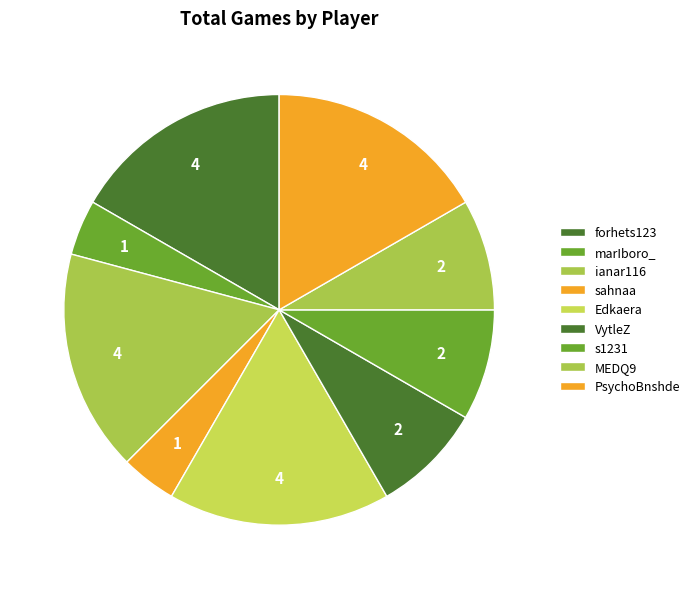

Between marIboro_ and VytleZ, which is larger?

VytleZ